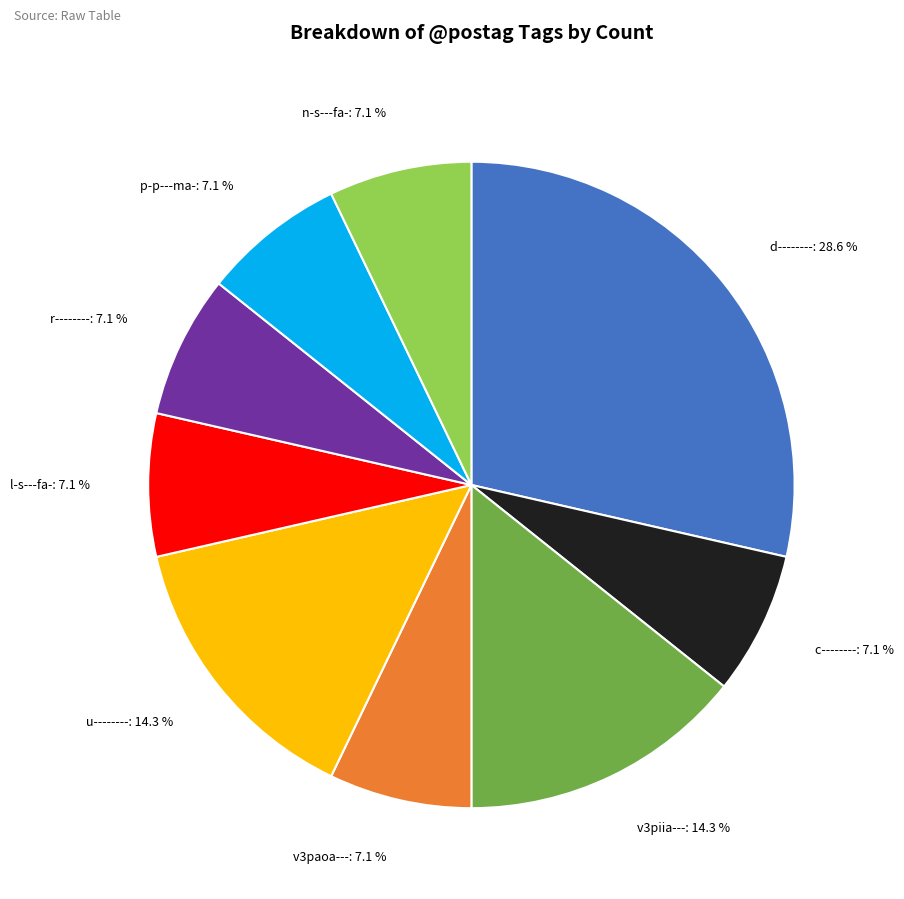

Between d-------- and u--------, which is larger?

d--------